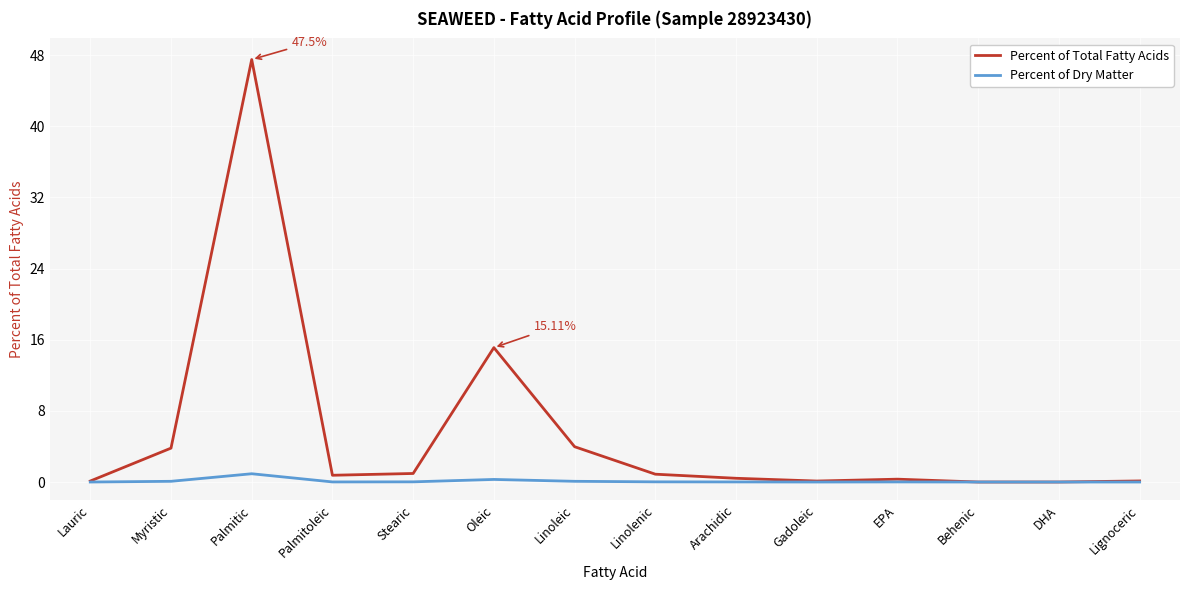

List the series in order of their peak value, lowest first.

Percent of Dry Matter, Percent of Total Fatty Acids